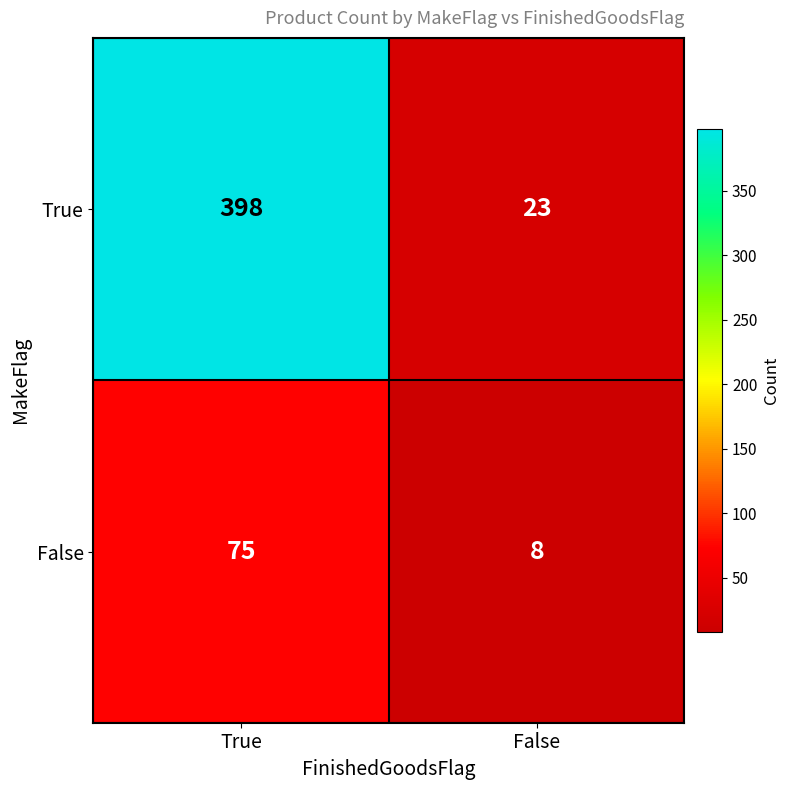

Reading right to left, list all the values displayed in this chart.

True: False=23	True=398
False: False=8	True=75